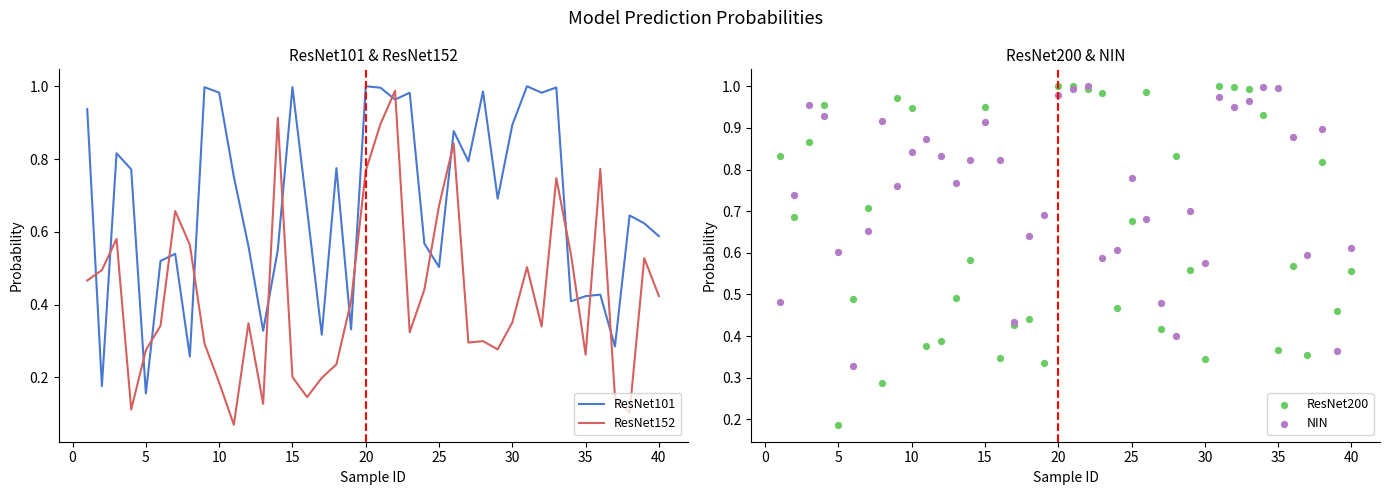

The ResNet101 series shows 0.3 at 40. True or false?

False